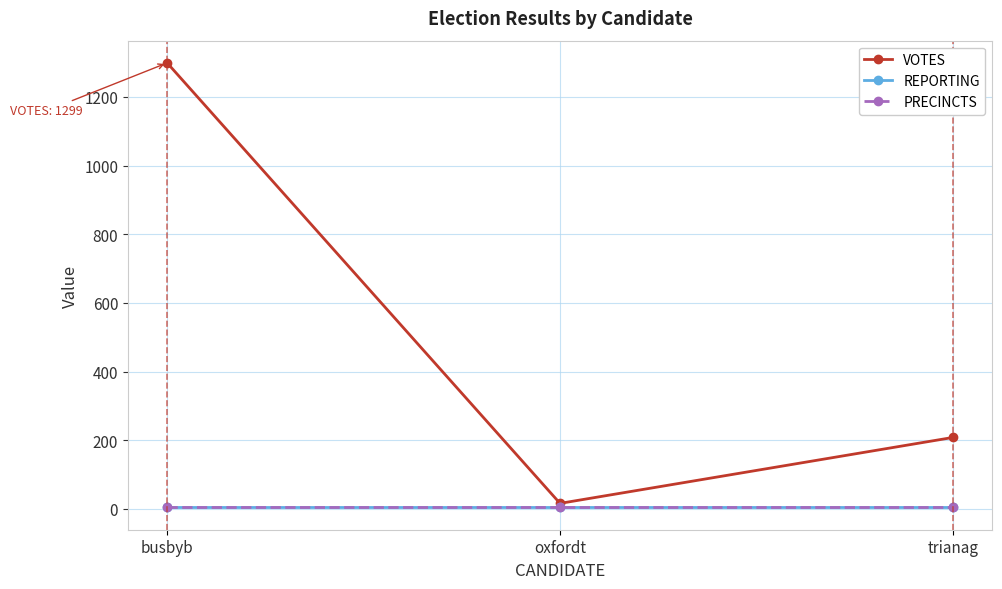

Does the chart display data point markers on the line(s)?

Yes